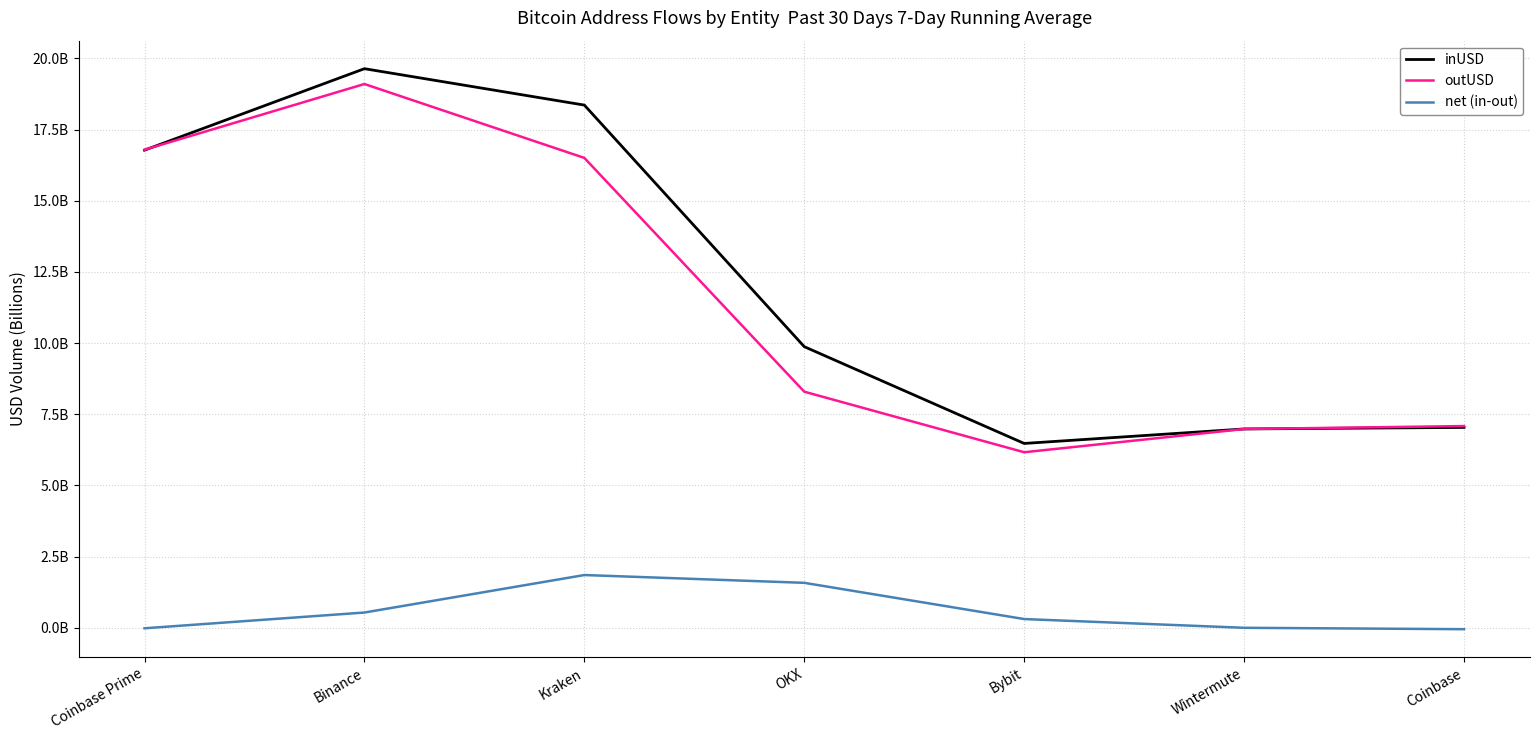

What is the difference between the maximum and minimum values in the outUSD series?

12.9